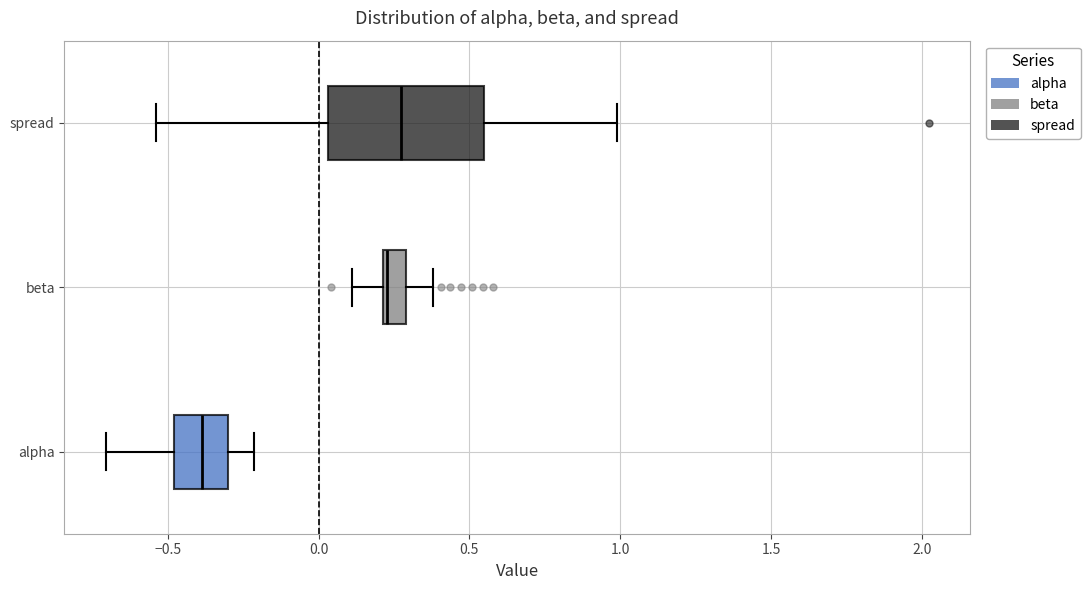

Reading bottom to top, transcribe this box plot: for each box, give where its median line is, the range the box spans, and where its two whiskers end, as read against the x-axis. The values are not printed on the chart, so give them approximately, as read against the axis.

alpha: median -0.40, box -0.50 to -0.30, whiskers -0.70 to -0.20
beta: median 0.25, box 0.20 to 0.30, whiskers 0.10 to 0.40
spread: median 0.25, box 0.05 to 0.55, whiskers -0.55 to 1.00